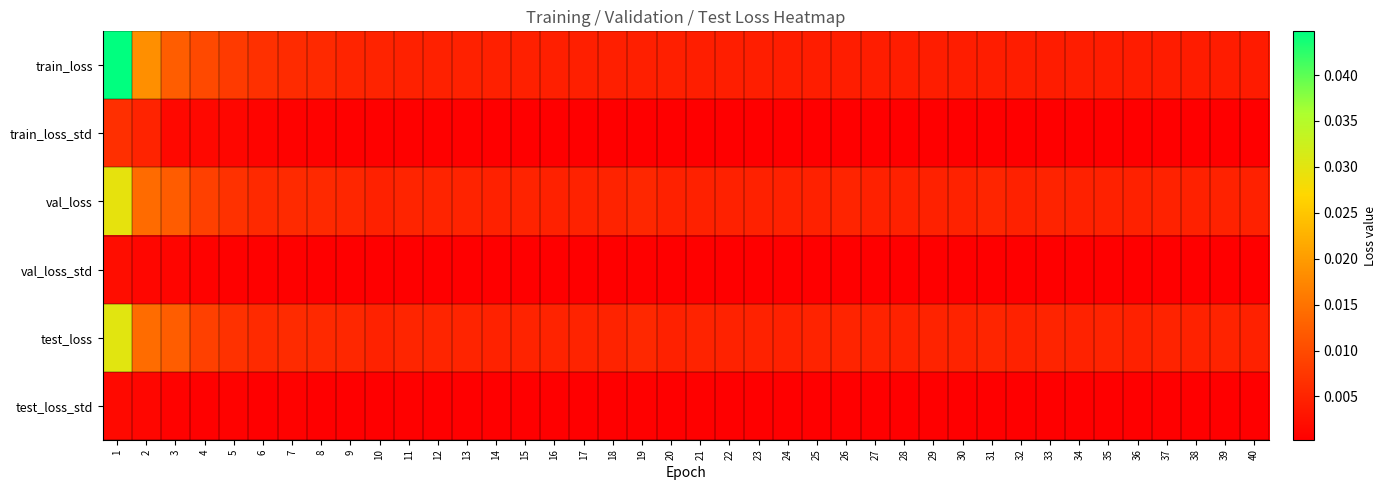

Which series has the largest total across all categories?

train_loss